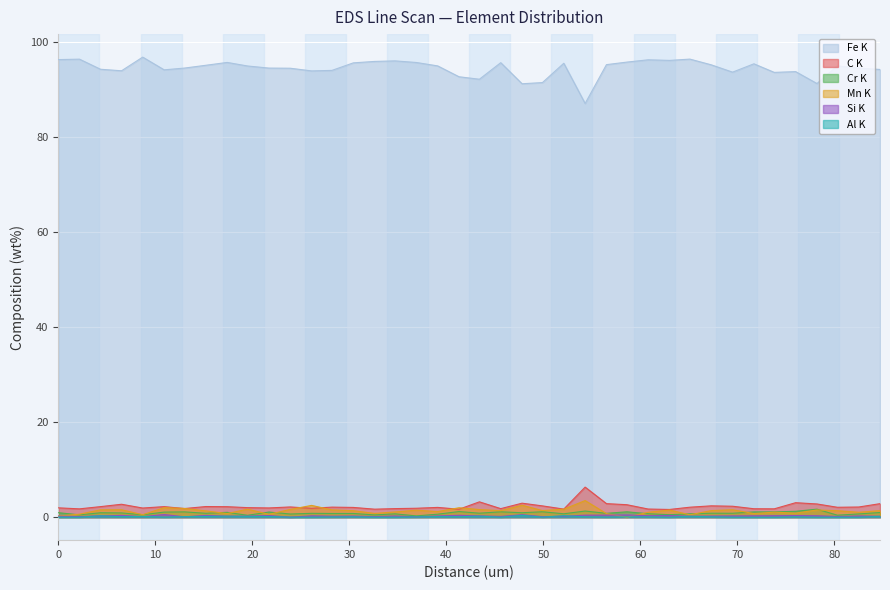

Where is the first local maximum for Fe K?

2.17